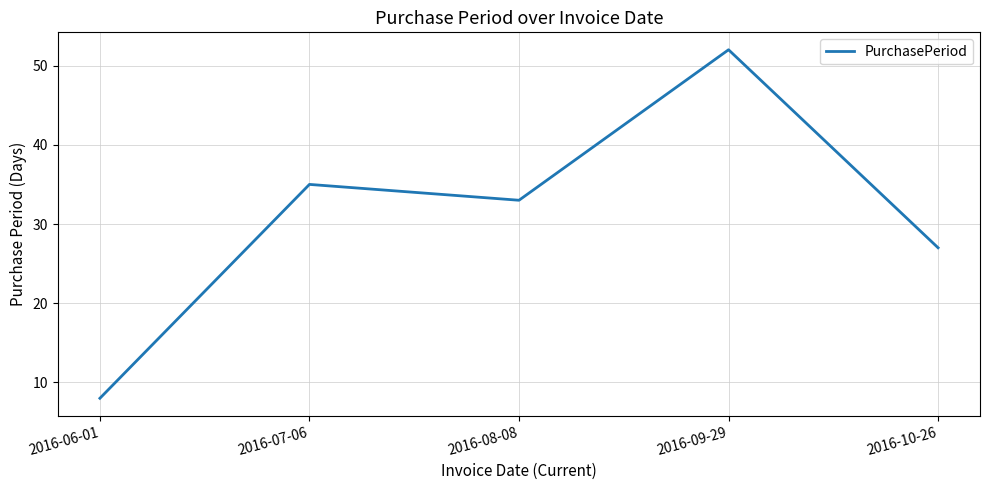

How many interior local peaks (higher than both neighbors) does the data have?

2